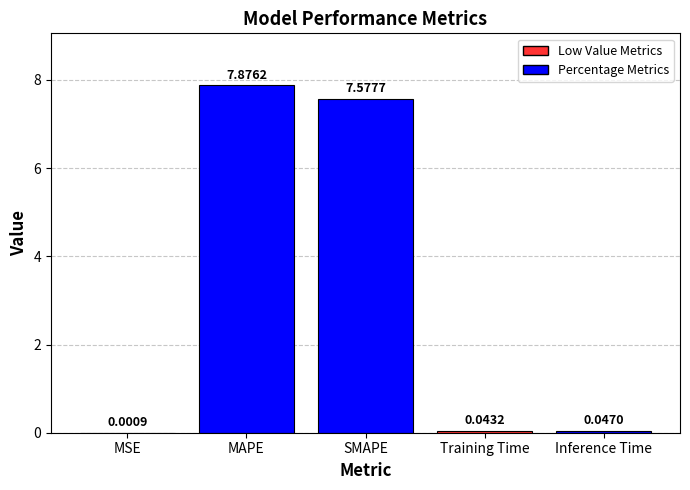

Which label corresponds to the largest value in the chart?

MAPE